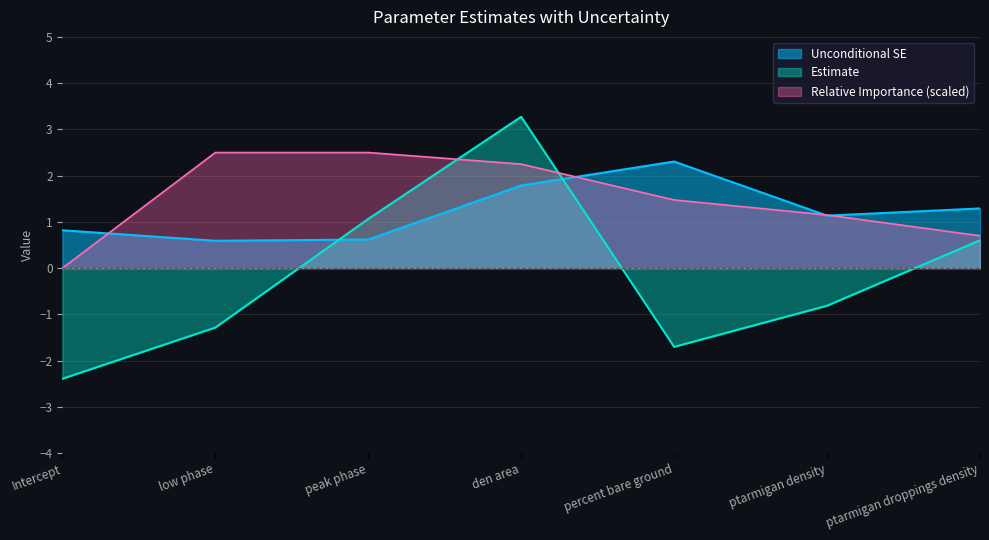

The value of Estimate at low phase is -0.7. True or false?

False